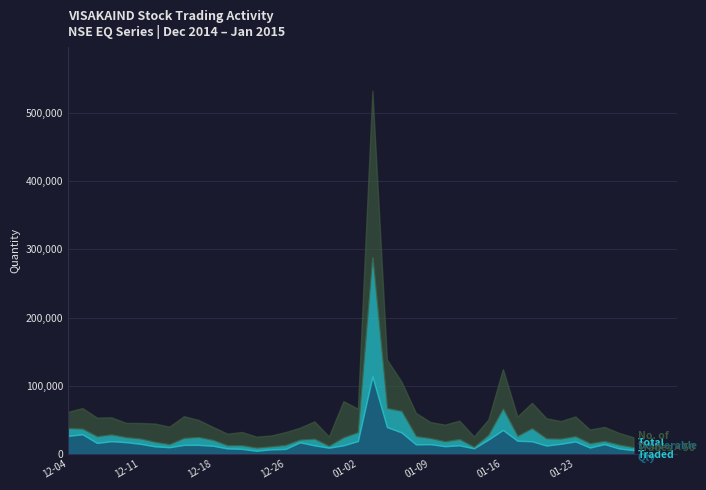

True or false: Deliverable Qty and No. of Trades cross at least once.

False